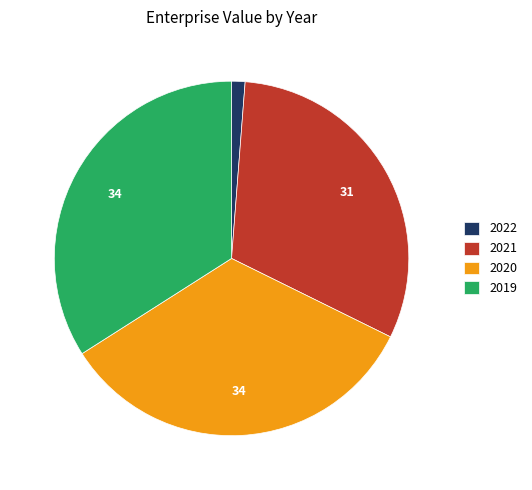

The 2019 slice represents 26% of the pie. True or false?

False